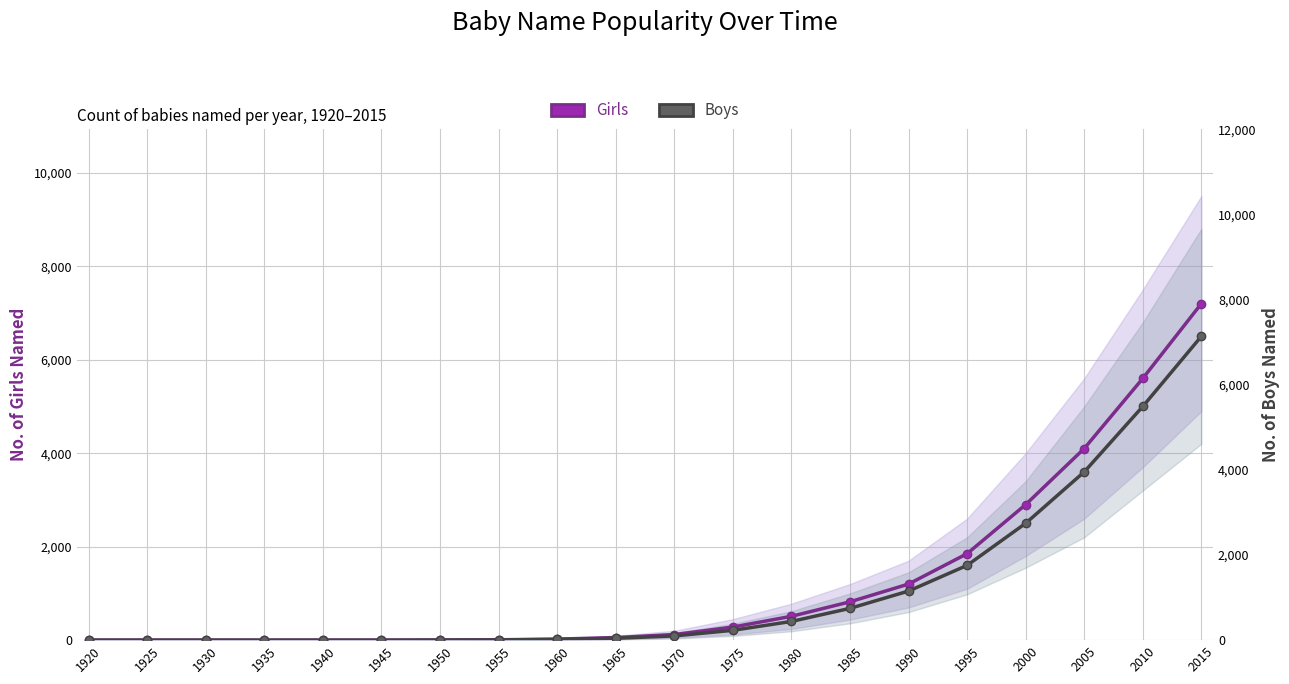

True or false: Boys and Girls intersect in this chart.

False